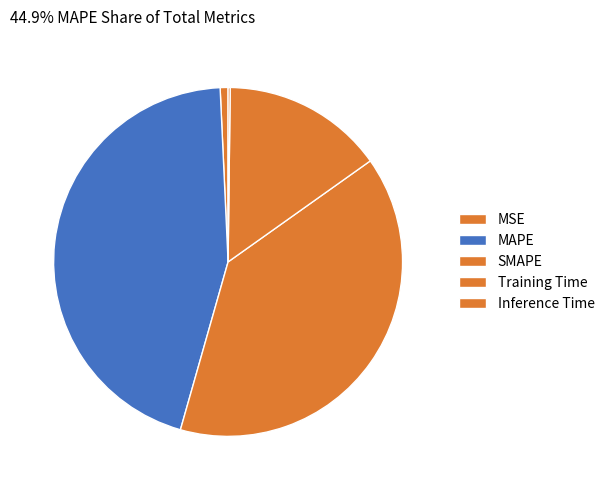

To the nearest percent, what percentage of the pie is Training Time?

15%